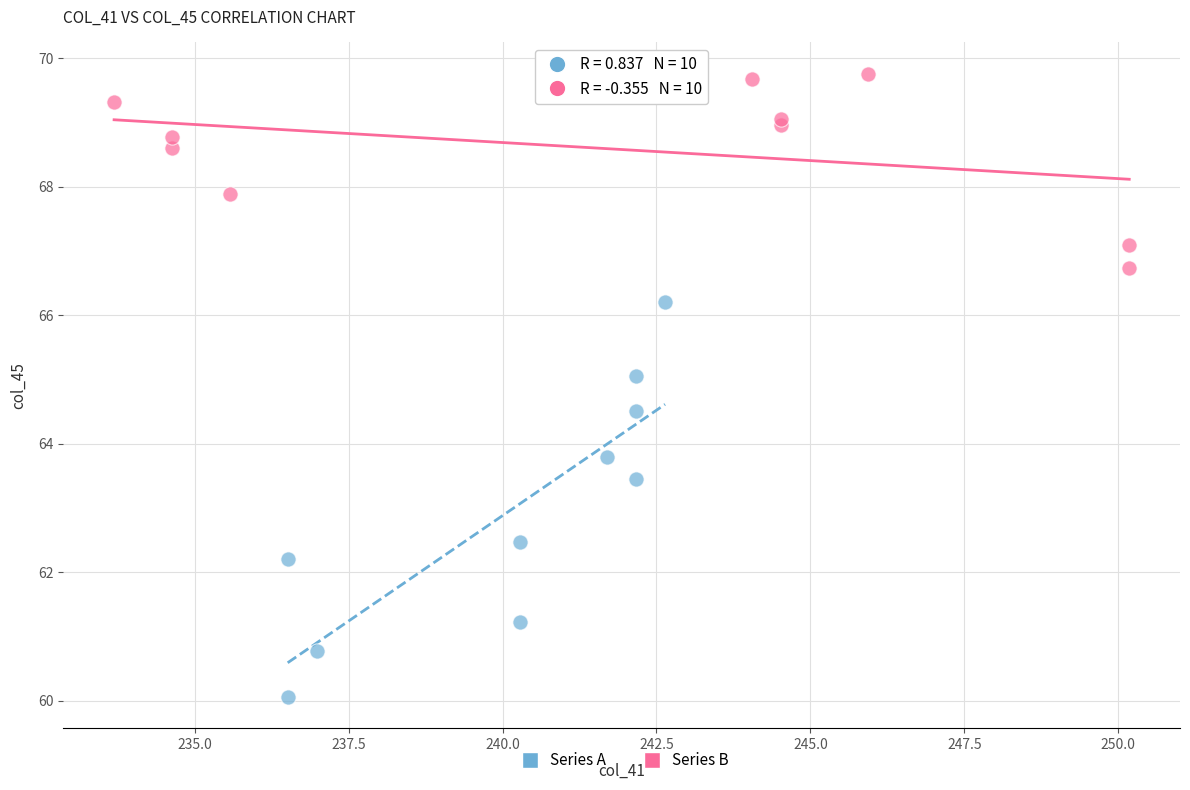

Which series contains the lowest Y value?

Series A